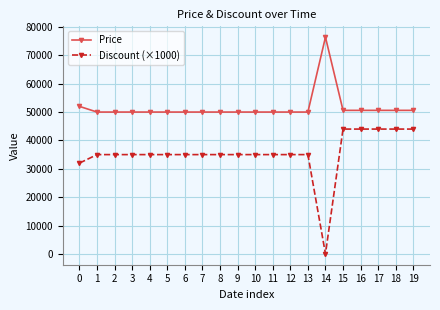

True or false: Price and Discount (×1000) cross at least once.

False